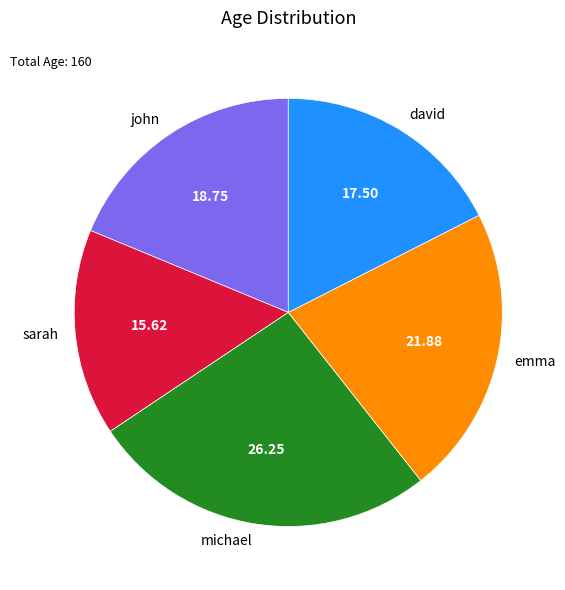

Does michael account for over 50% of the chart?

No